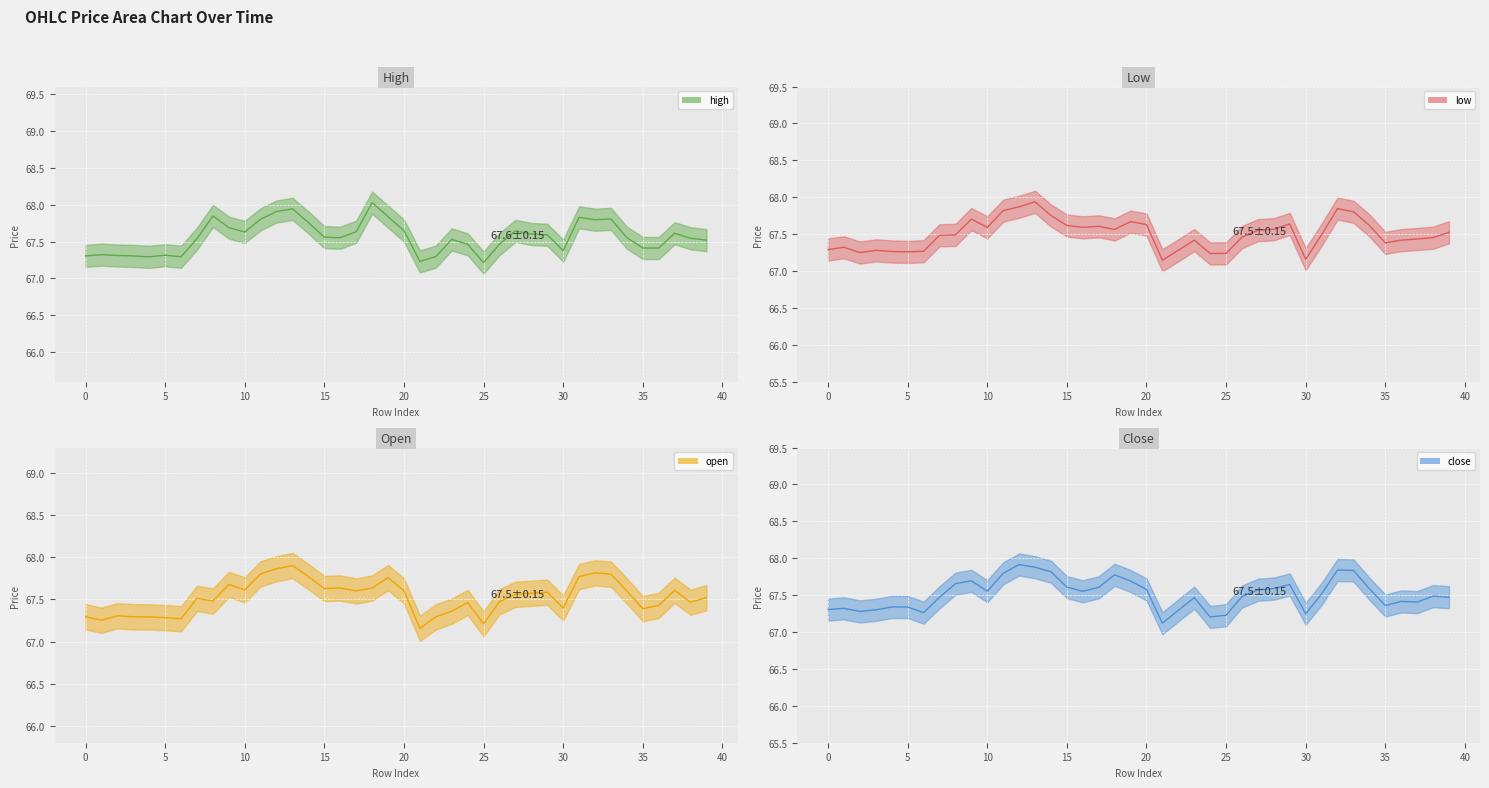

At which category does the chart reach its minimum across all series?

21